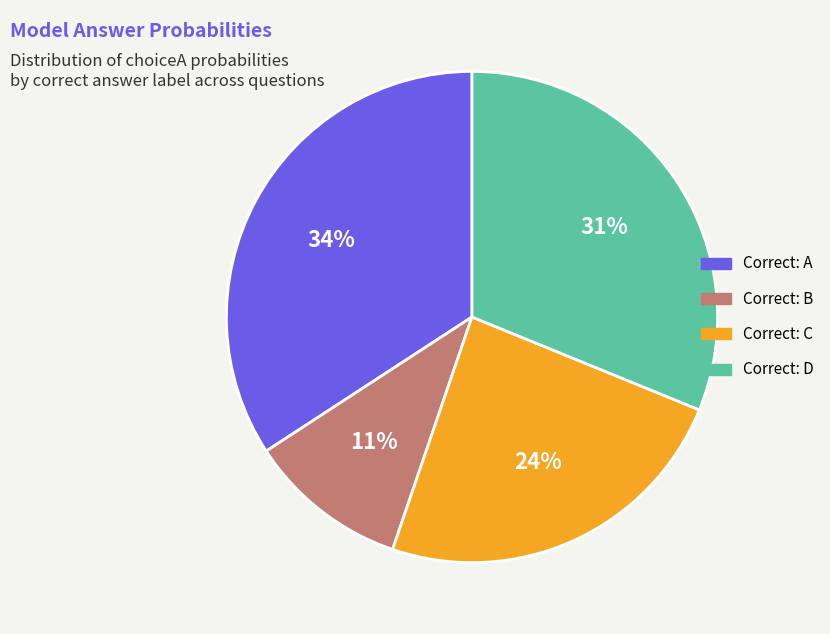

Does any single category account for the majority?

No